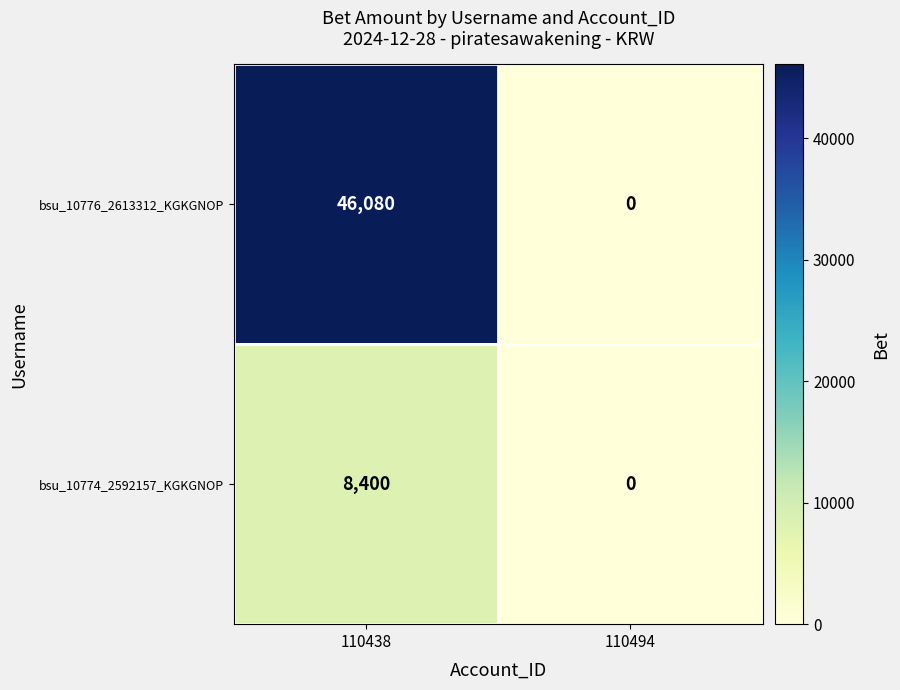

Rank the series by their maximum value, from lowest to highest.

bsu_10774_2592157_KGKGNOP, bsu_10776_2613312_KGKGNOP